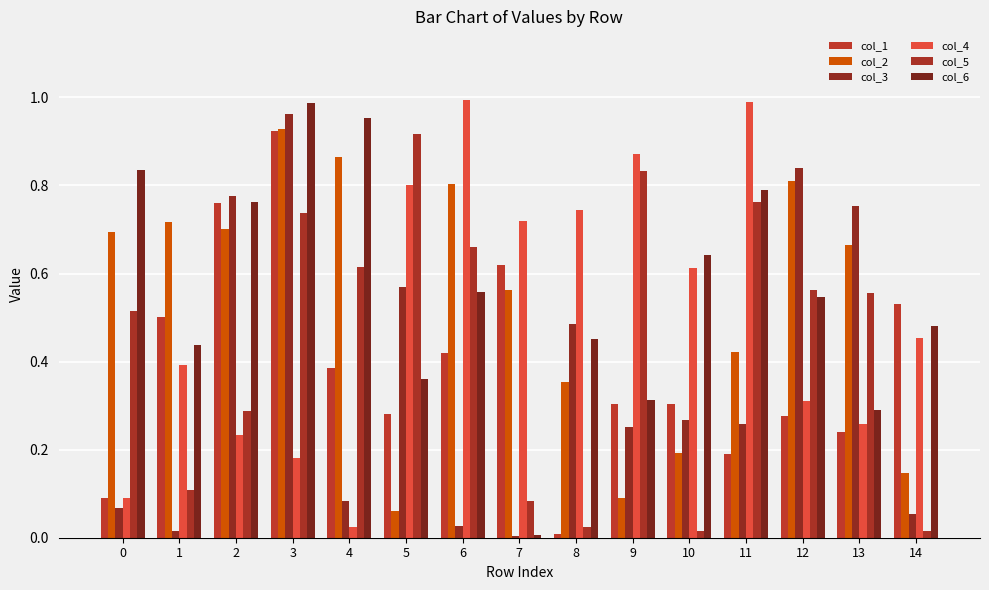

What is the total value across all series at 0?

2.3